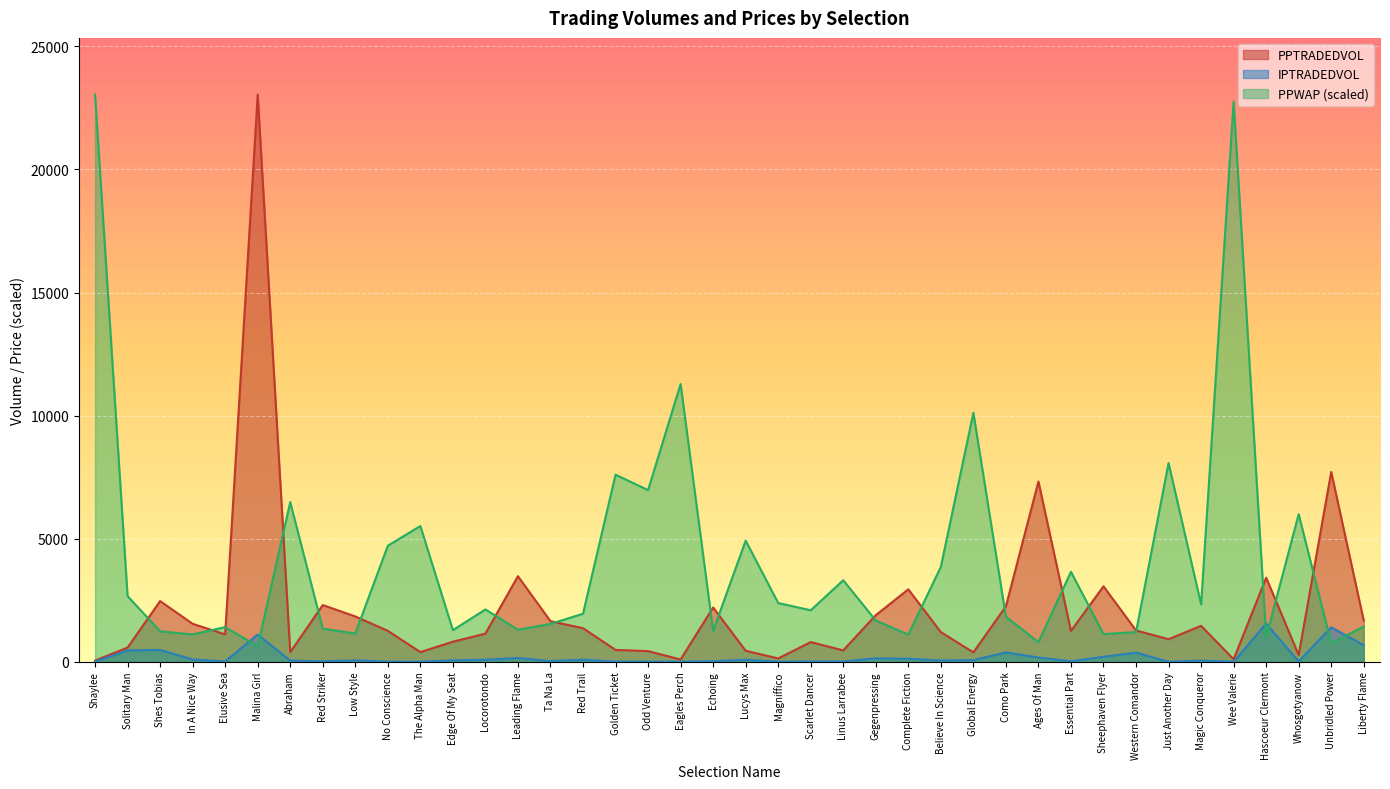

What position from the left is Linus Larrabee?

24